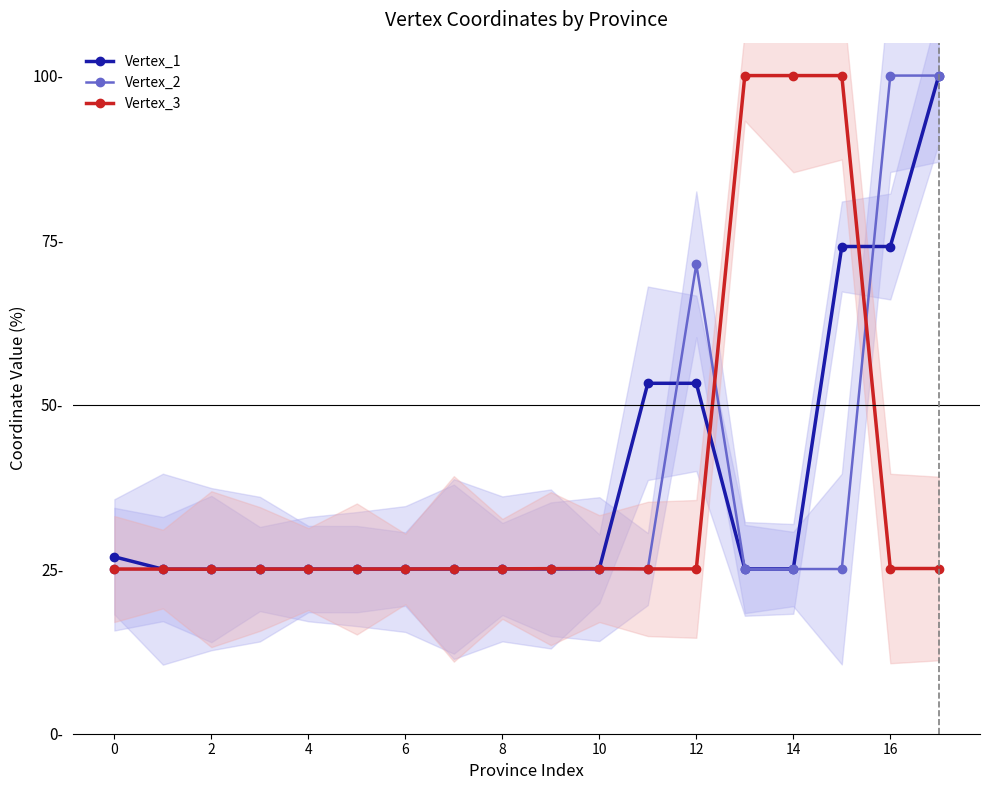

Reading left to right, extract all data points from this chart.

Vertex_1: 26.9	25.0	25.0	25.0	25.0	25.0	25.0	25.0	25.0	25.0	25.1	53.2	53.2	25.0	25.0	74.0	74.0	100.0
Vertex_2: 25.0	25.0	25.0	25.0	25.0	25.0	25.0	25.0	25.0	25.0	25.0	25.0	71.3	25.0	25.0	25.0	100.0	100.0
Vertex_3: 25.0	25.0	25.0	25.0	25.0	25.0	25.0	25.0	25.0	25.1	25.1	25.0	25.0	100.0	100.0	100.0	25.1	25.1